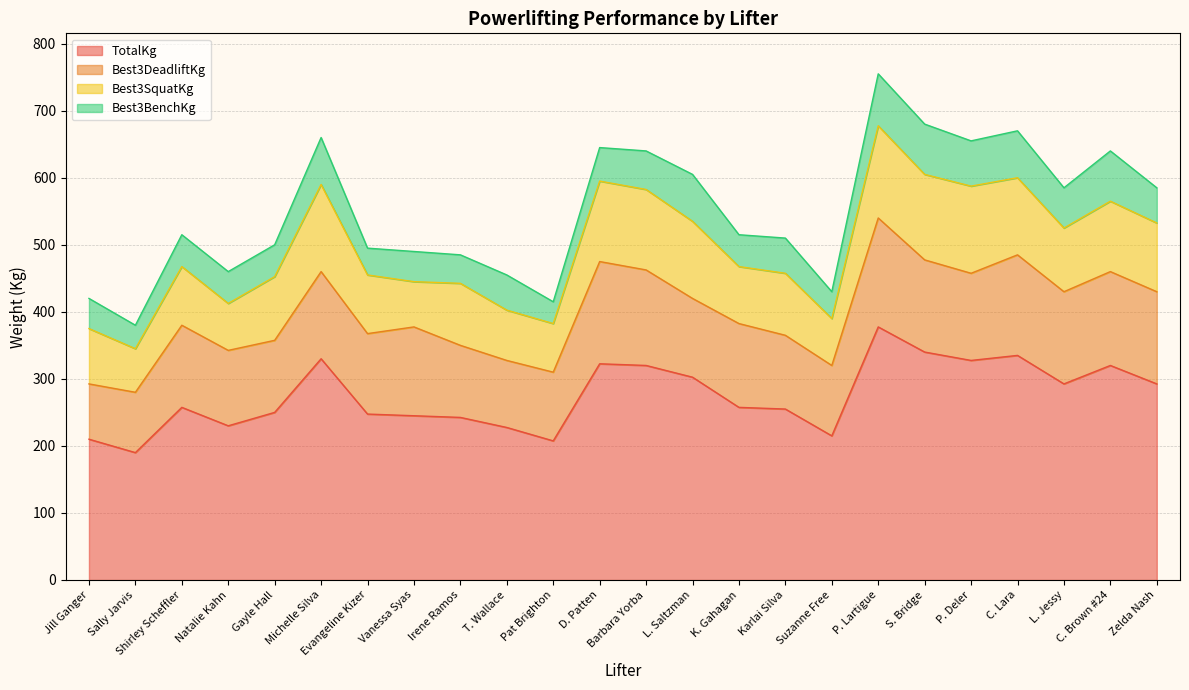

True or false: TotalKg and Best3BenchKg intersect in this chart.

False